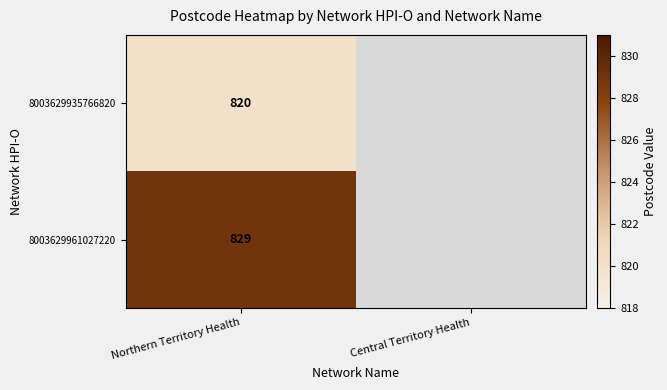

Which has a higher value, Central Territory Health or Northern Territory Health?

Northern Territory Health